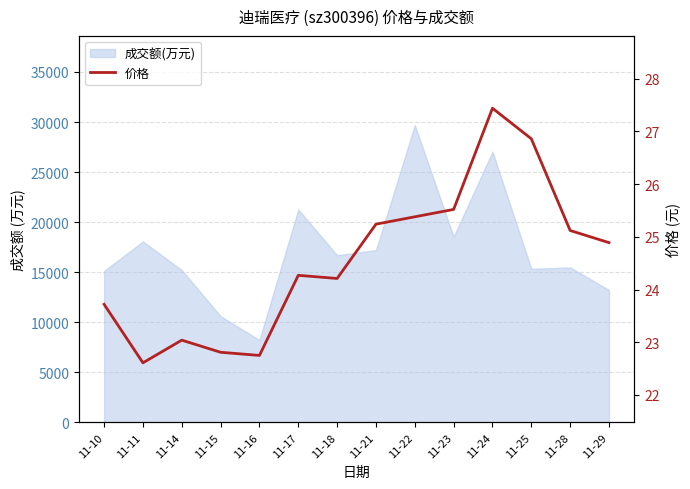

Where is the data nearest to the value 25?

11-29